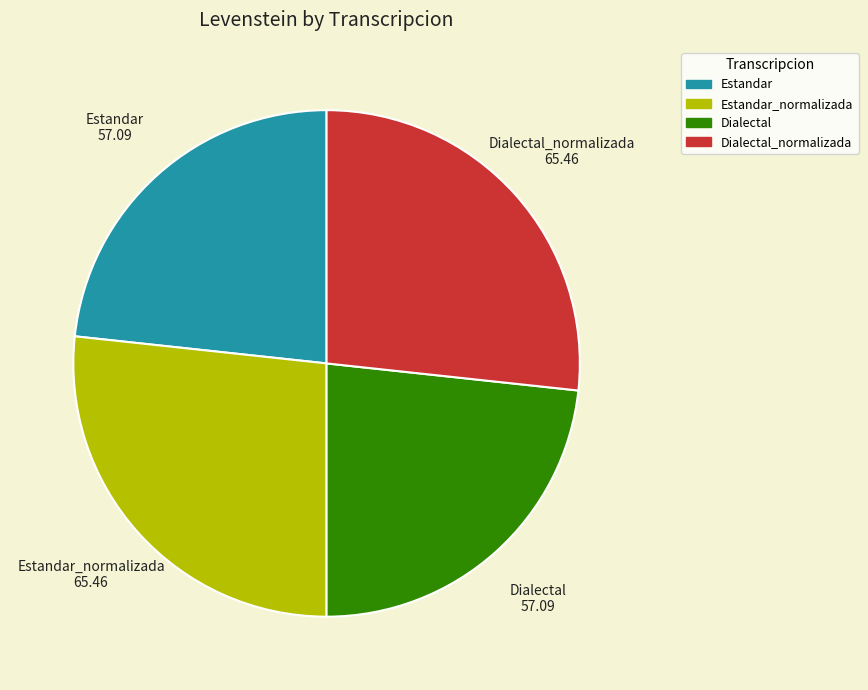

Does any single category account for the majority?

No